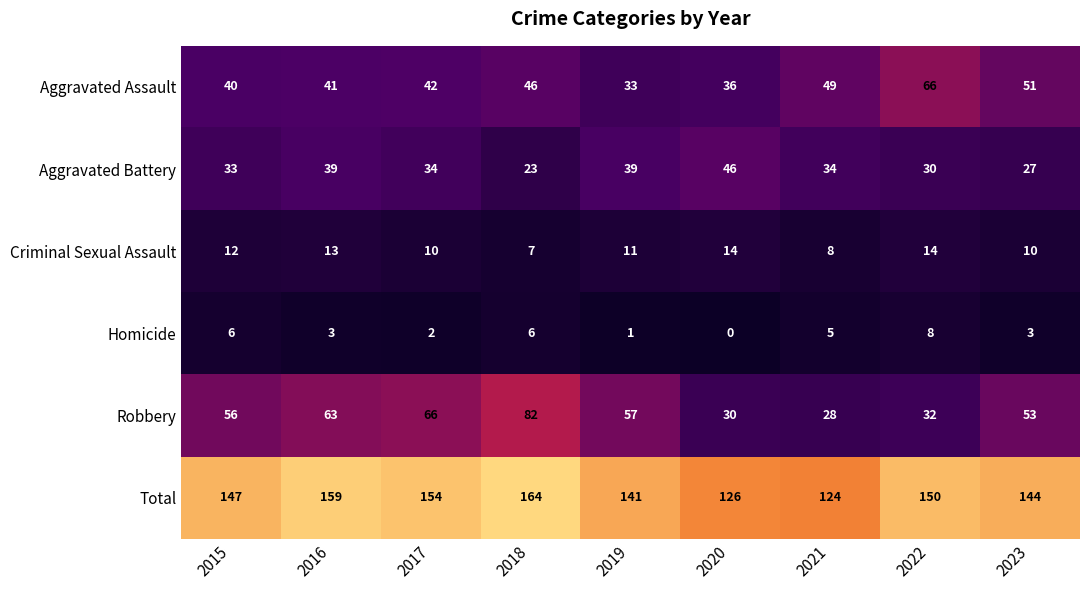

At which label is Robbery closest to 55?

2015